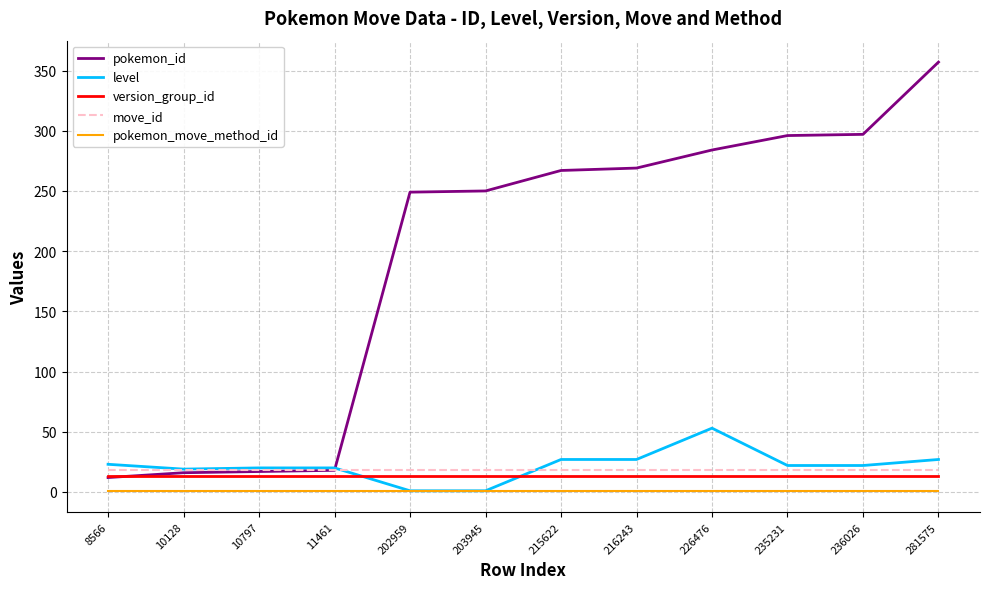

What is the highest value of the version_group_id series?

13